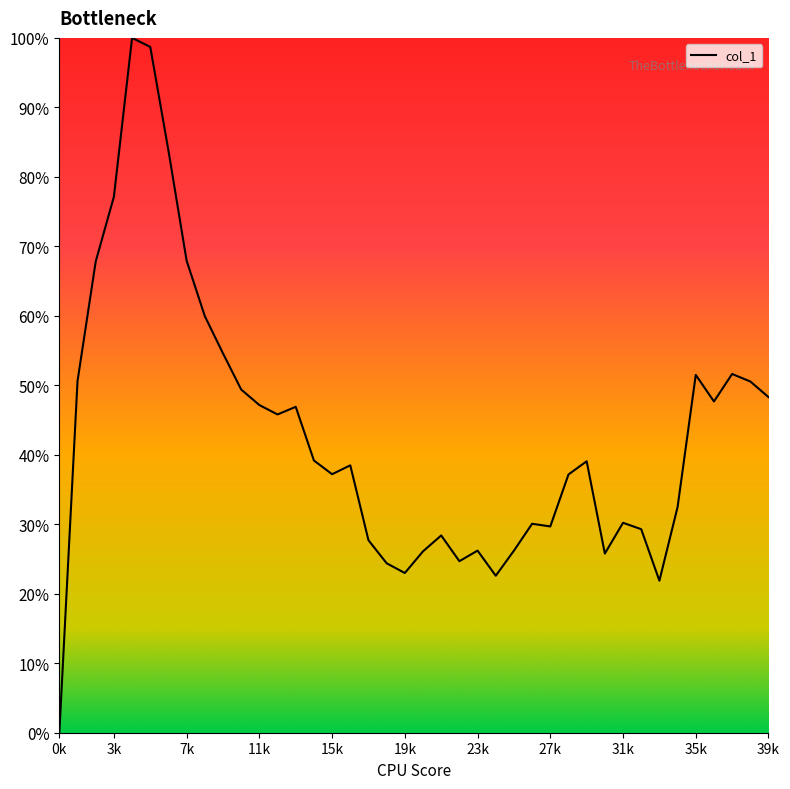

Does the chart display data point markers on the line(s)?

No